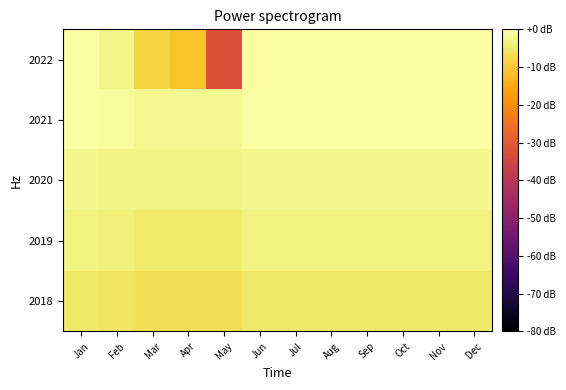

Reading left to right, transcribe all the data shown in this chart.

2018: Jan=-4.8	Feb=-5.6	Mar=-6.4	Apr=-6.4	May=-6.4	Jun=-4.8	Jul=-4.8	Aug=-4.8	Sep=-4.8	Oct=-4.8	Nov=-4.8	Dec=-4.8
2019: Jan=-2.9	Feb=-3.6	Mar=-4.5	Apr=-4.5	May=-4.5	Jun=-2.9	Jul=-2.9	Aug=-2.9	Sep=-2.9	Oct=-2.9	Nov=-2.9	Dec=-2.9
2020: Jan=-1.9	Feb=-2.7	Mar=-2.7	Apr=-2.7	May=-2.7	Jun=-1.9	Jul=-1.9	Aug=-1.9	Sep=-1.9	Oct=-1.9	Nov=-1.9	Dec=-1.9
2021: Jan=0.0	Feb=-0.8	Mar=-1.6	Apr=-1.6	May=-1.6	Jun=0.0	Jul=0.0	Aug=0.0	Sep=0.0	Oct=0.0	Nov=0.0	Dec=0.0
2022: Jan=-0.5	Feb=-2.4	Mar=-8.4	Apr=-11.0	May=-32.0	Jun=-0.5	Jul=-0.5	Aug=-0.5	Sep=-0.5	Oct=-0.5	Nov=-0.5	Dec=-0.5